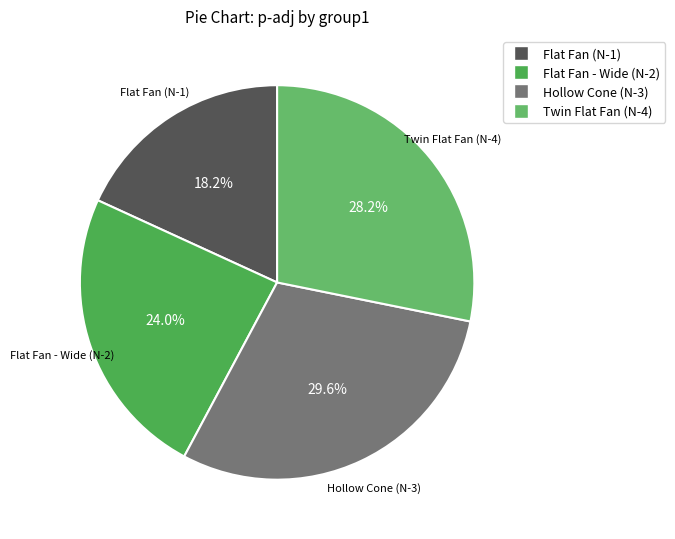

Is Twin Flat Fan (N-4) the majority of the pie?

No